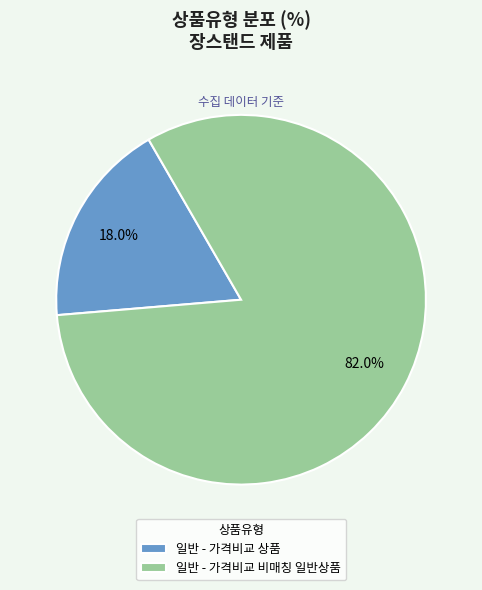

Does 일반 - 가격비교 상품 account for over 50% of the chart?

No